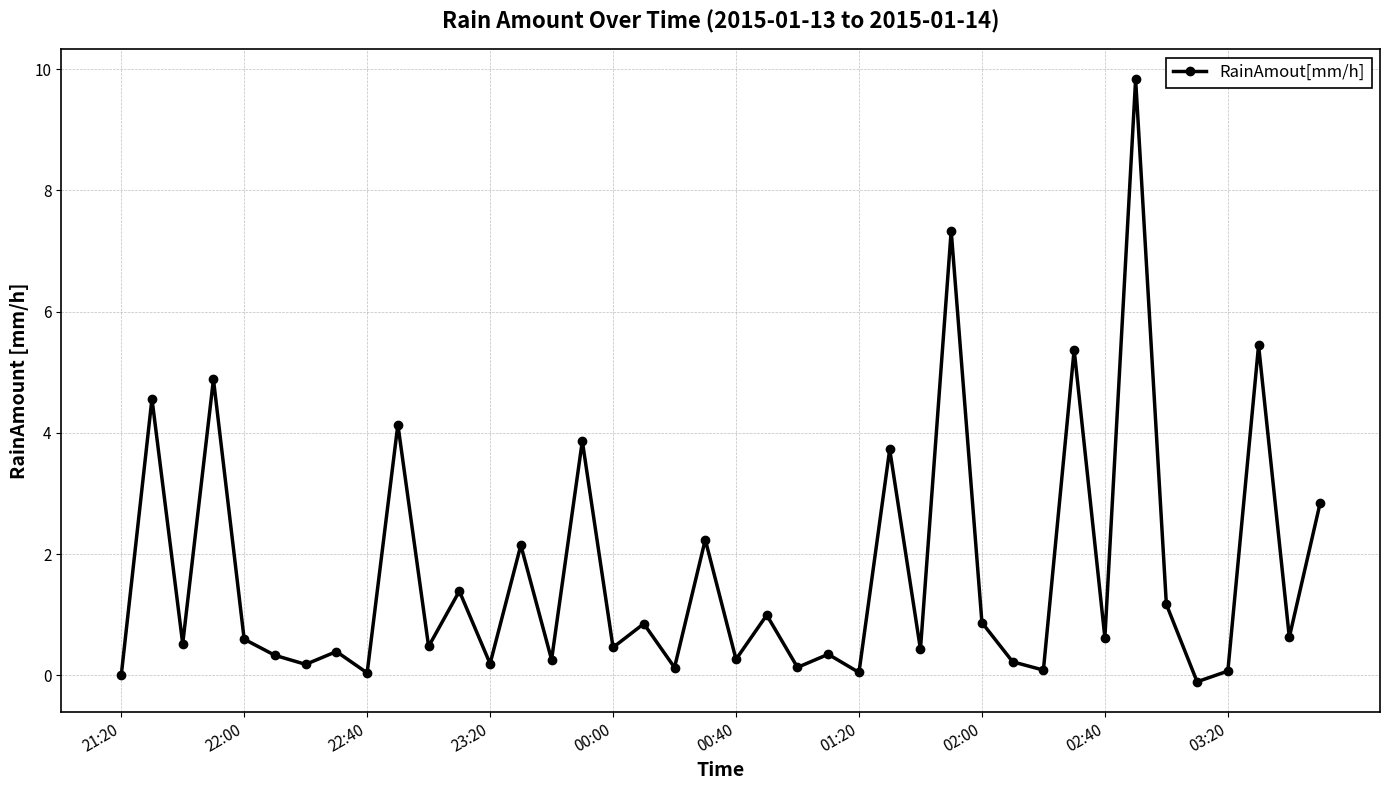

What is the greatest value displayed?

9.8